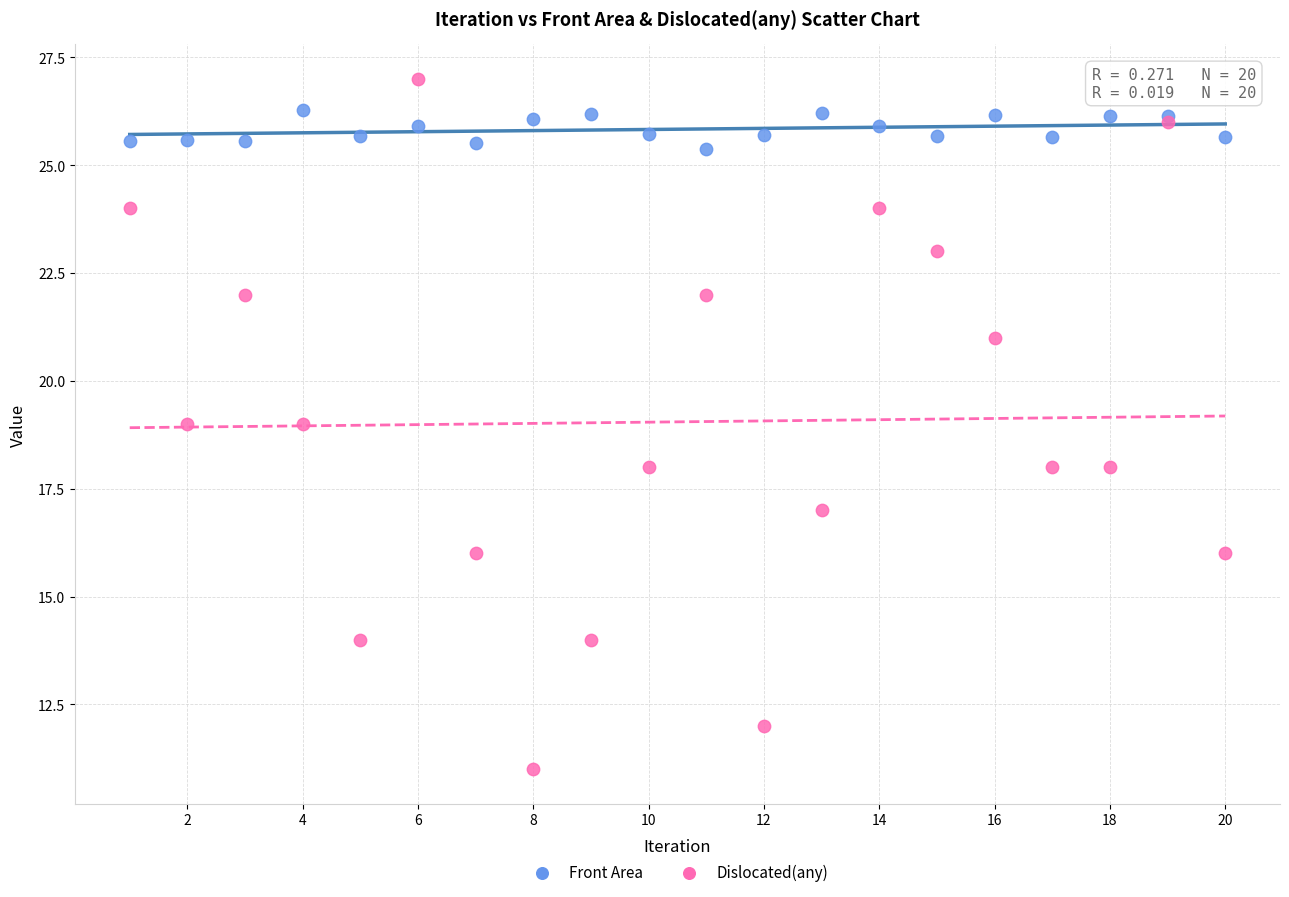

What is the X range (max minus min) for the scatter plot?

19.0